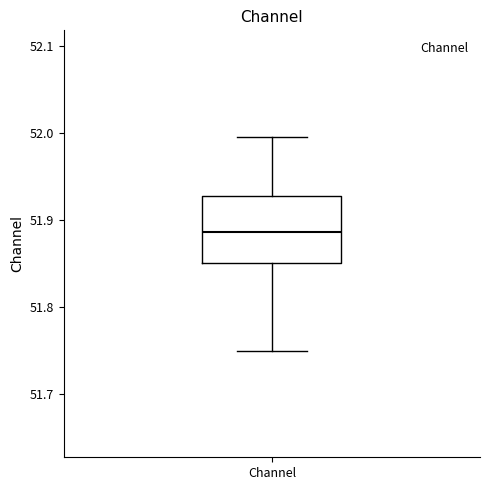

Read this box plot against the y-axis: the position of the median line, the range covered by the box, and the ends of both whiskers. The values are not printed on the chart, so give them approximately, as read against the axis.

median 51.89, box 51.85 to 51.93, whiskers 51.75 to 52.00